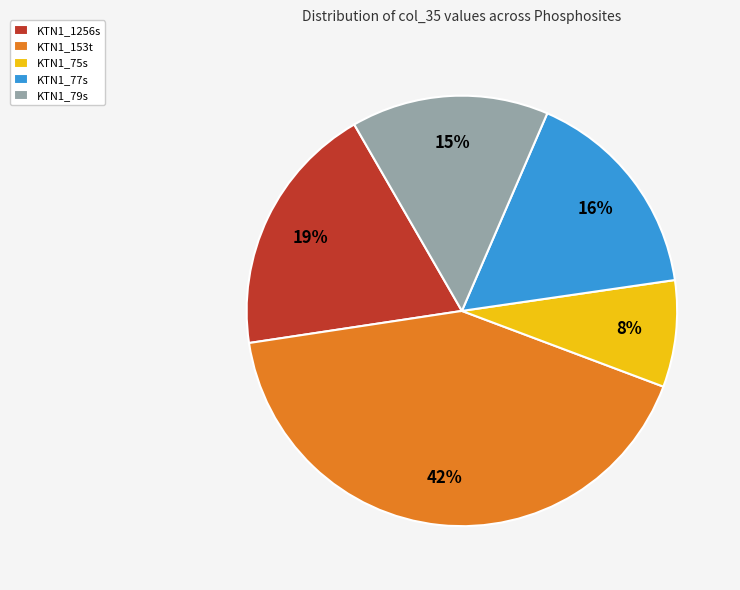

To the nearest percent, what portion does KTN1_1256s represent?

19%